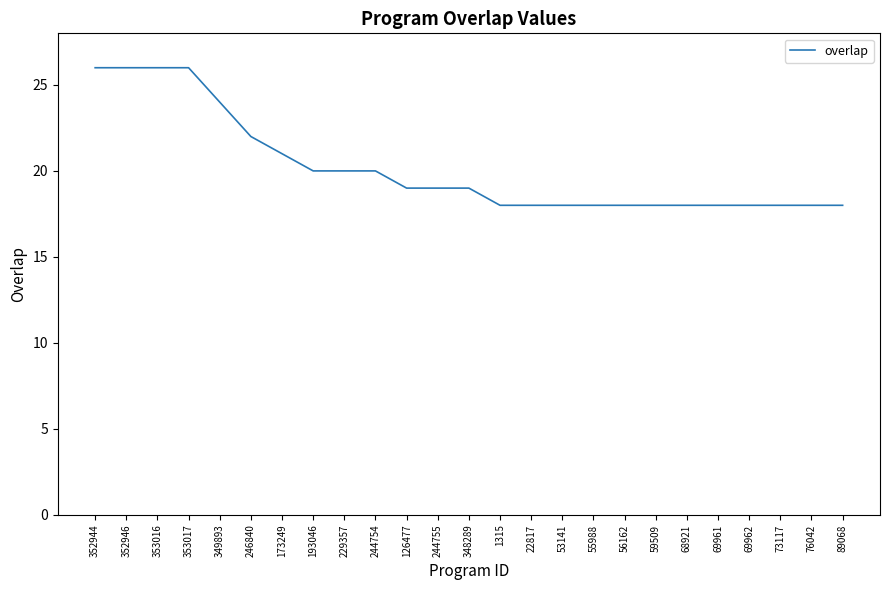

What is the greatest value displayed?

26